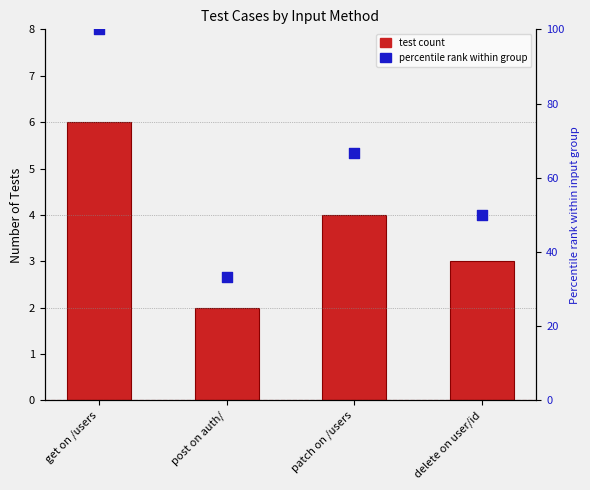

Which series has the largest total across all categories?

Percentile within input group